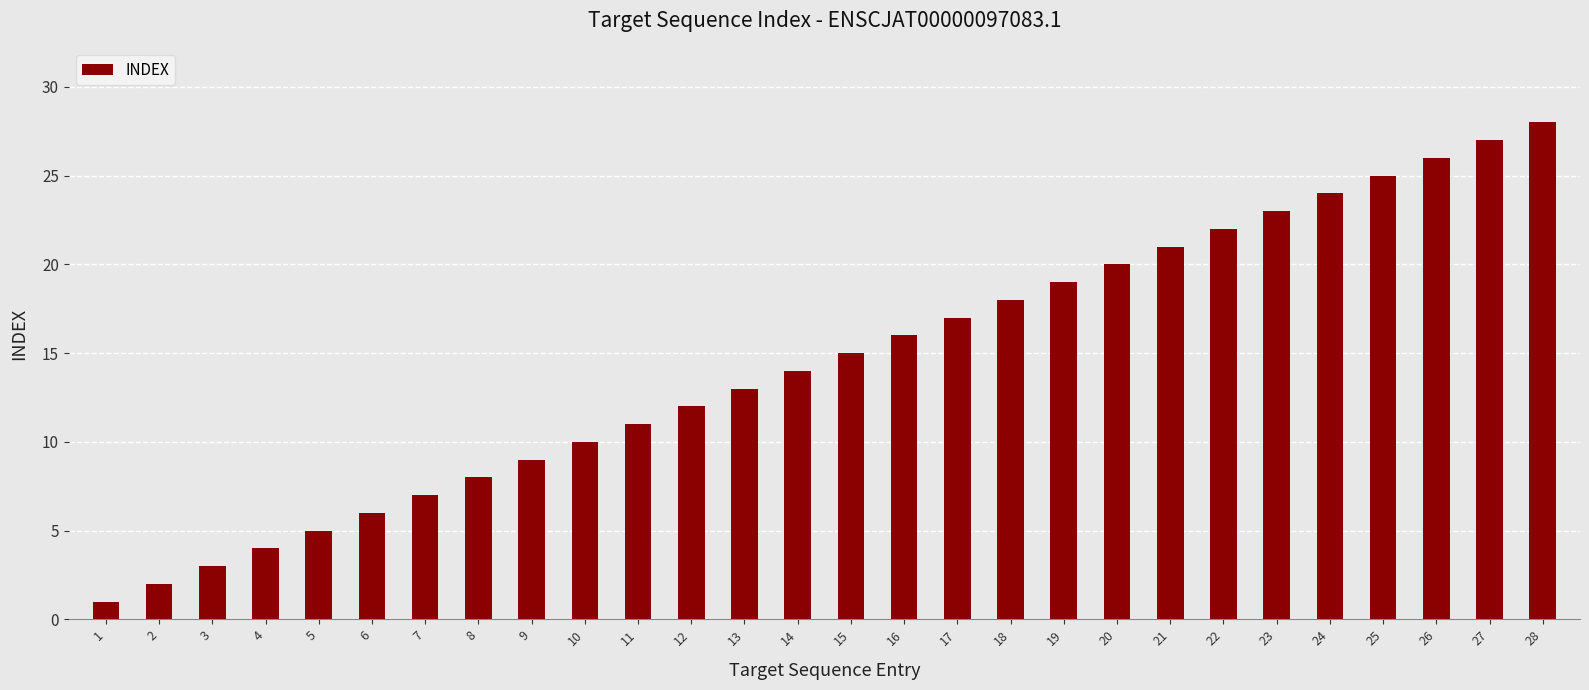

The value at 12 is 12. True or false?

True